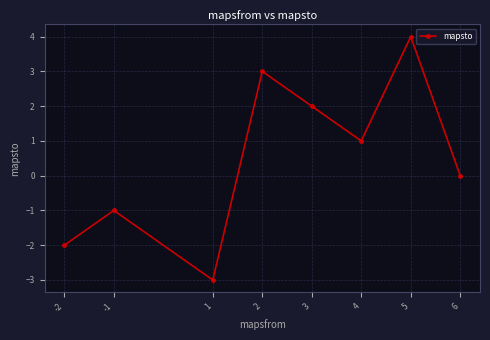

How many values are above zero?

4